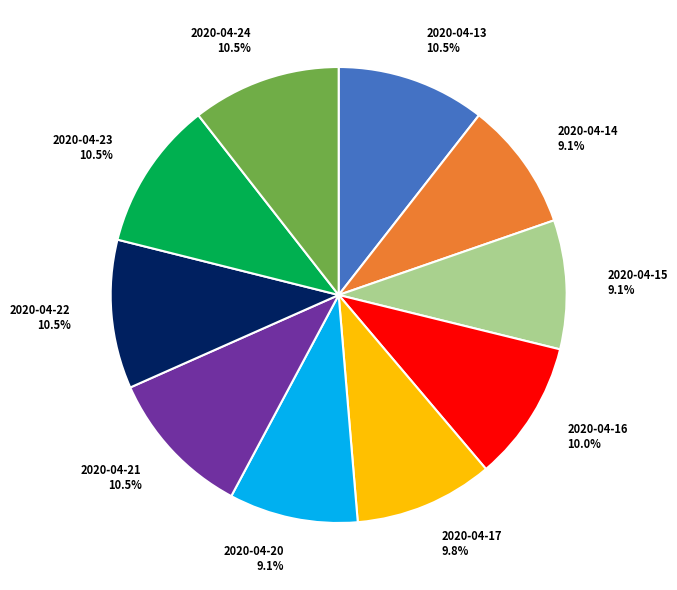

Is the sum of 2020-04-15 and 2020-04-16 greater than half?

No